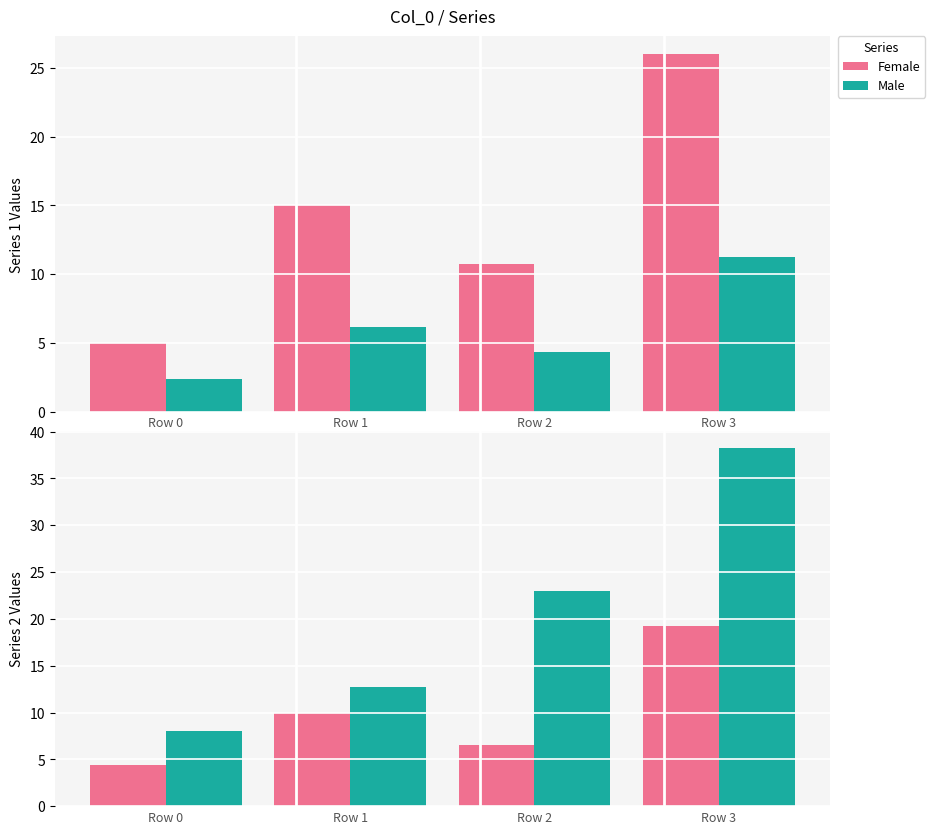

Reading right to left, extract all data points from this chart.

col_1: 3=26.0	2=10.7	1=15.0	0=5.0
col_2: 3=11.2	2=4.4	1=6.2	0=2.4
col_3: 3=19.2	2=6.6	1=9.9	0=4.4
col_4: 3=38.2	2=23.0	1=12.8	0=8.0